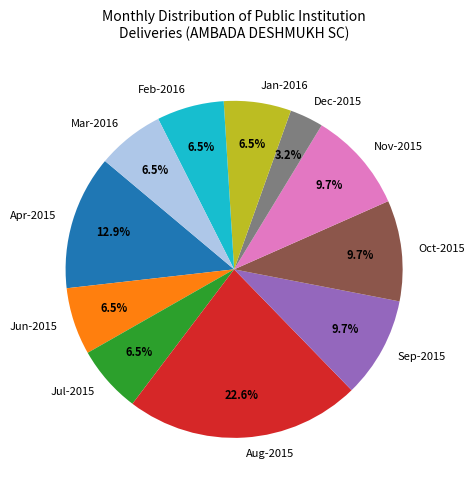

Does any single category account for the majority?

No